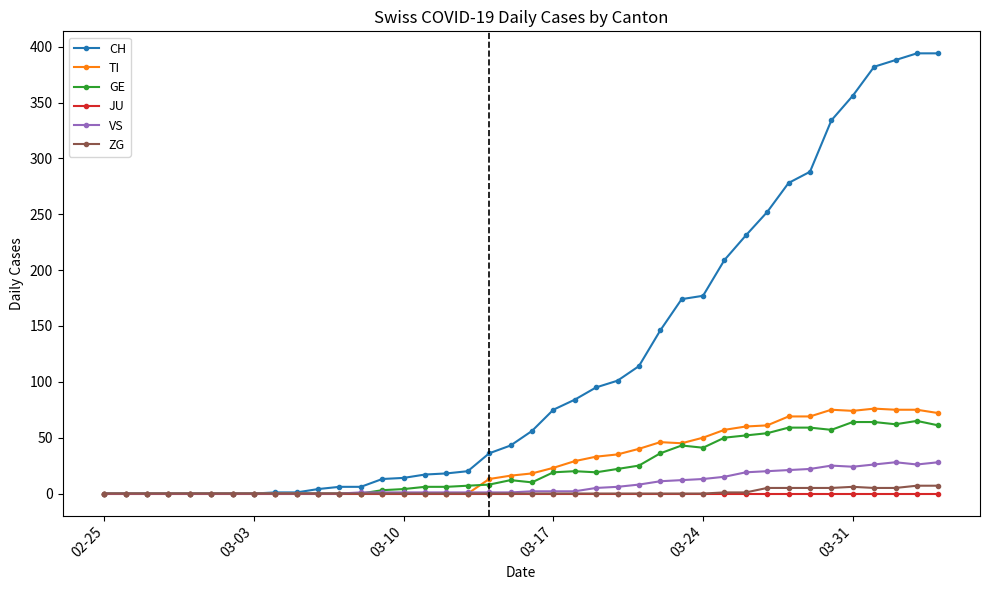

Which series has the widest spread of values?

CH